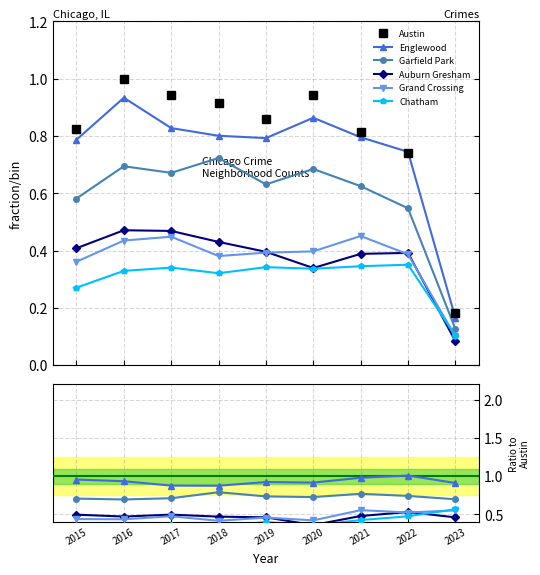

What is the value of the Chatham point at the 1st from the left?

0.3